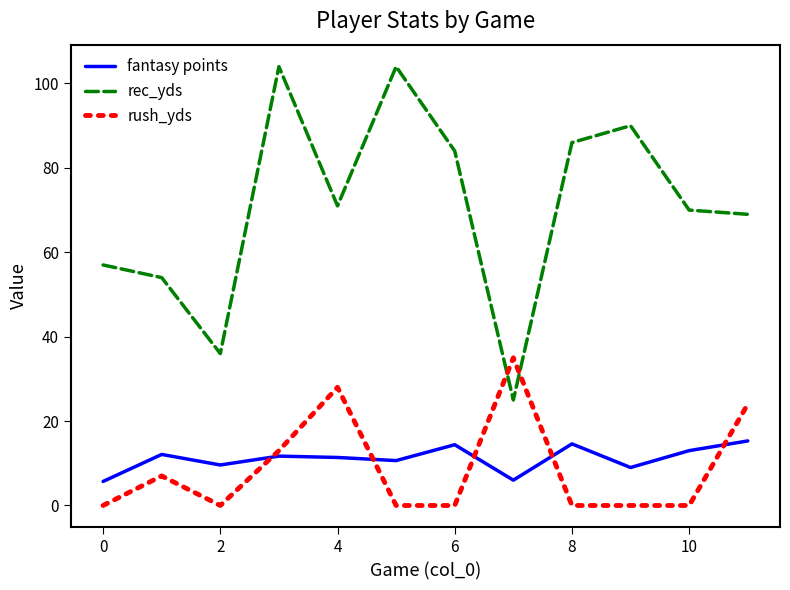

Rank the series by their maximum value, from highest to lowest.

rec_yds, rush_yds, fantasy points